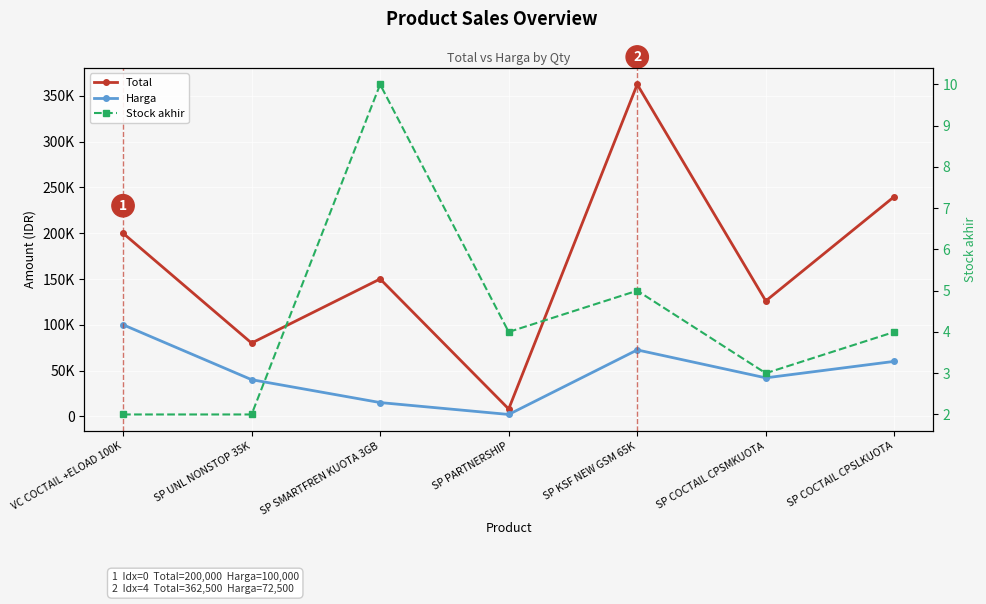

What is the smallest value displayed?

2